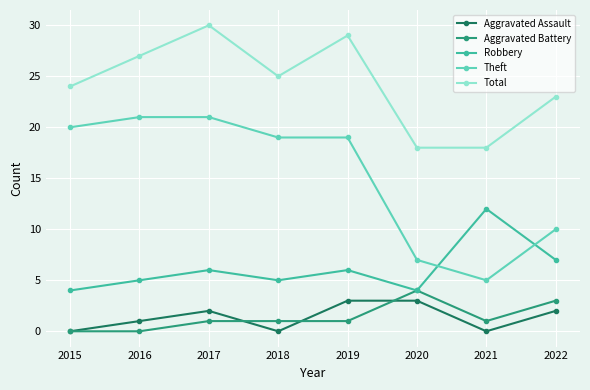

True or false: Theft has a value of 7 at 2020.

True